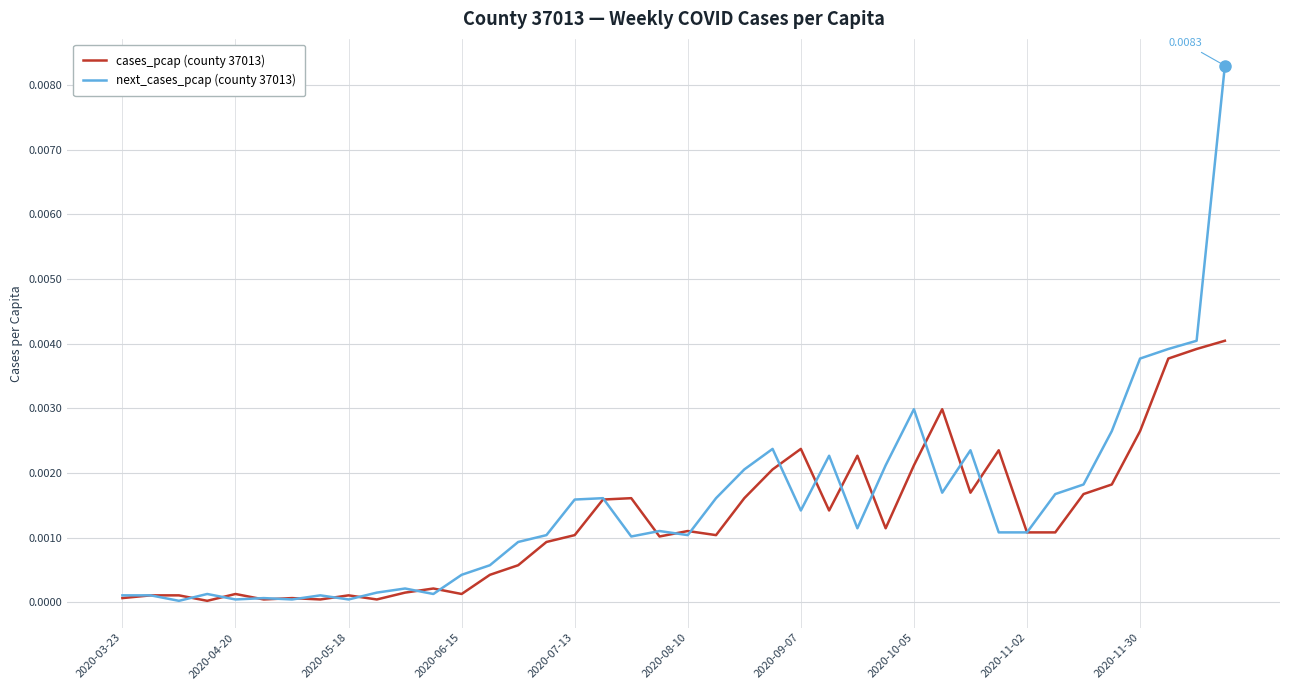

How many lines are shown in the chart?

2